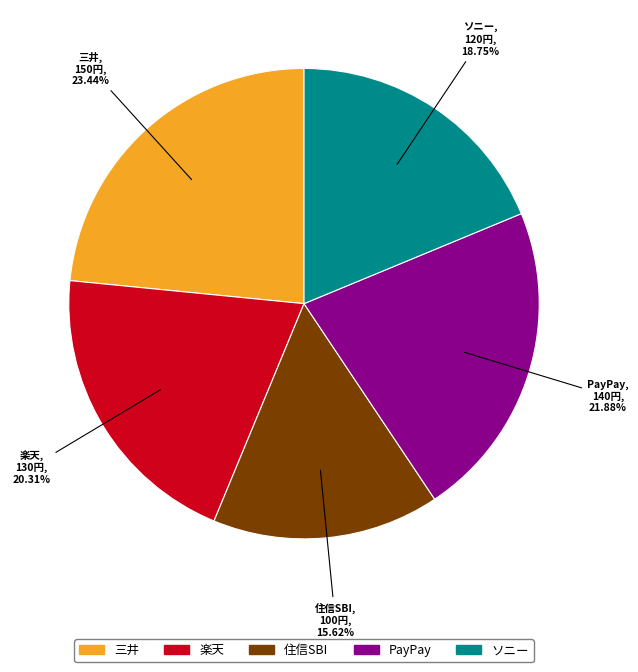

To the nearest percent, what is the average slice percentage?

20%